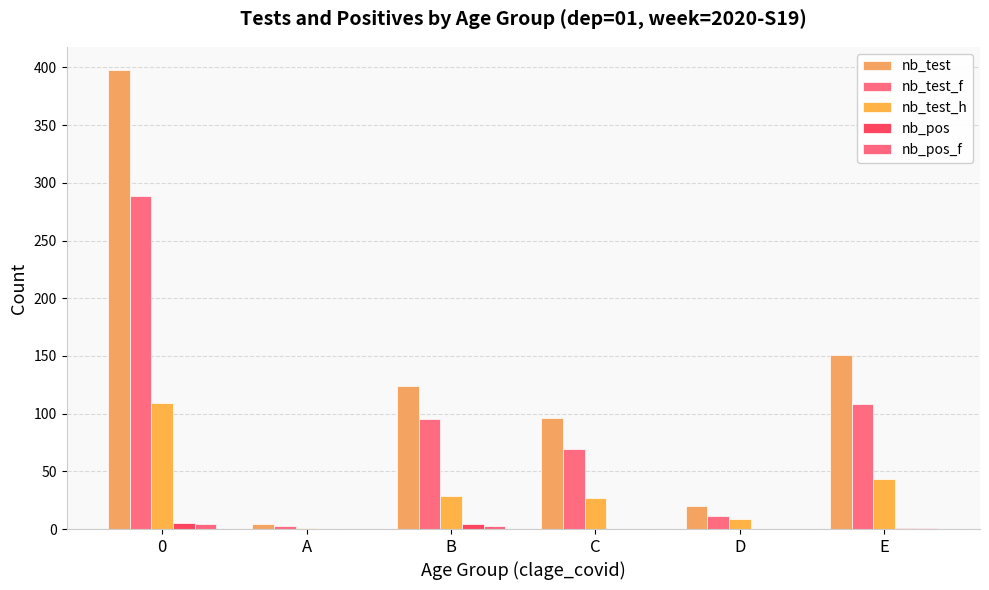

How many series are shown in this chart?

5